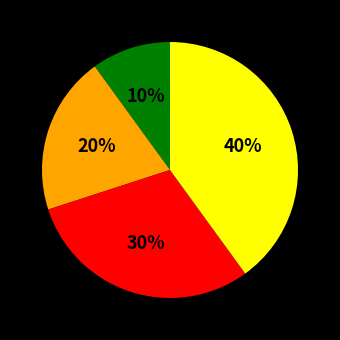

To the nearest percent, what is the average slice percentage?

25%